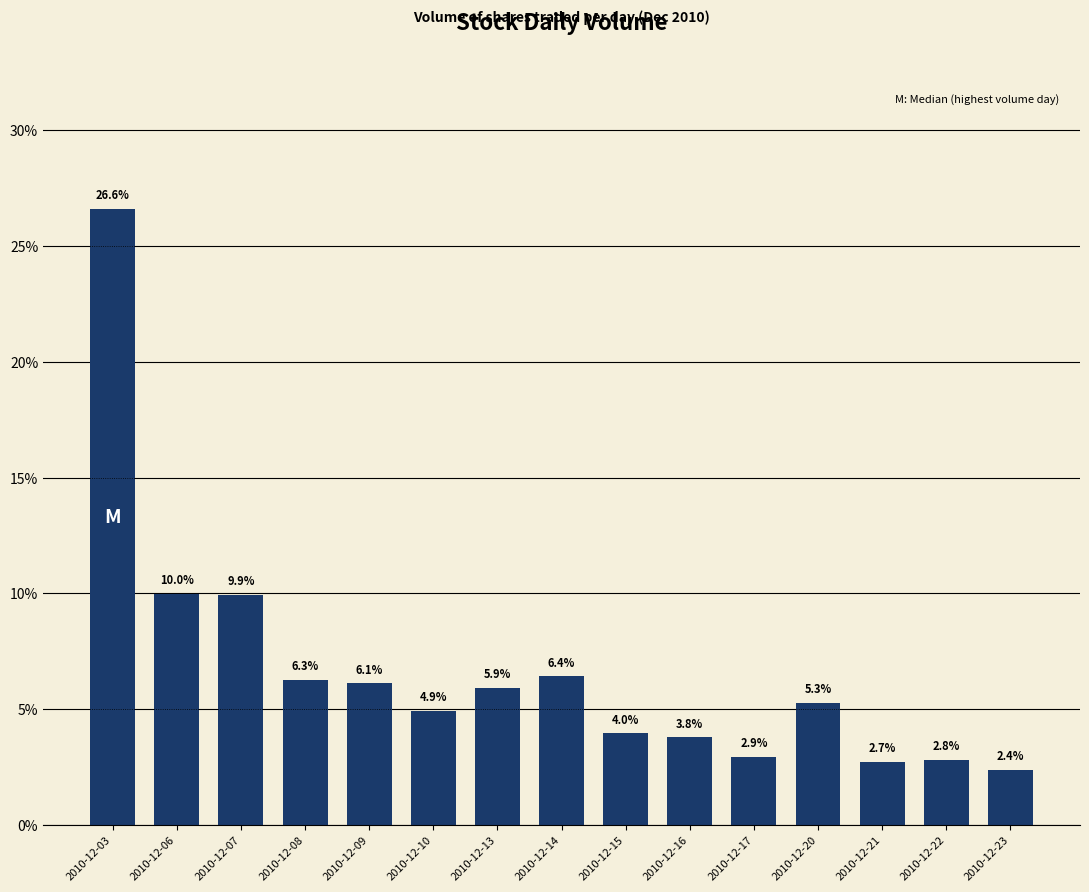

How many values exceed 5?

8